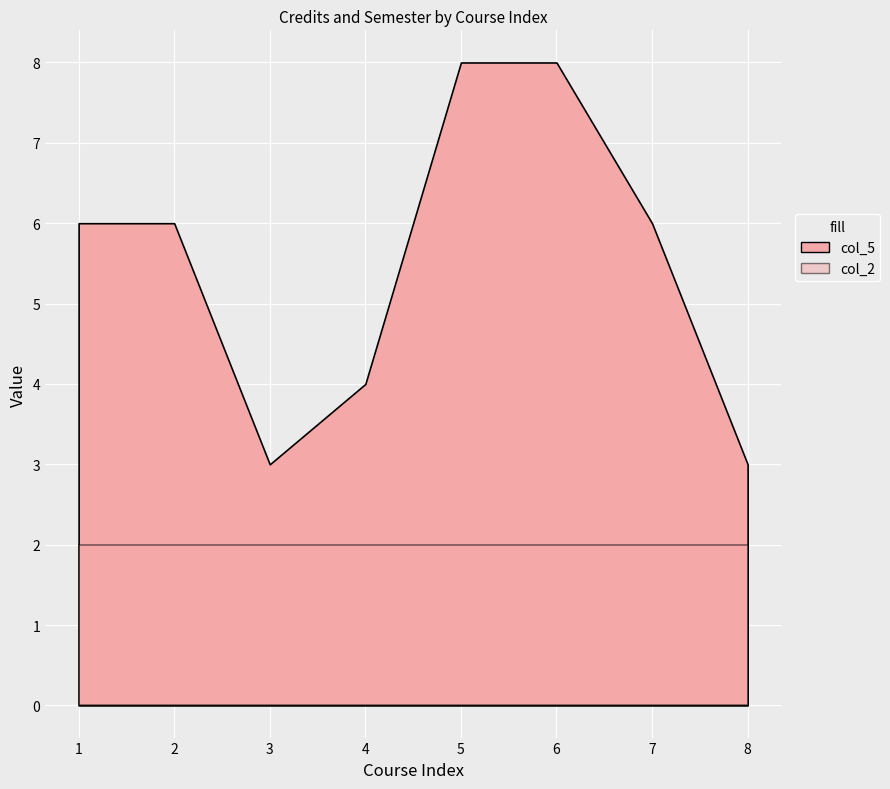

True or false: col_5 and col_2 intersect in this chart.

False